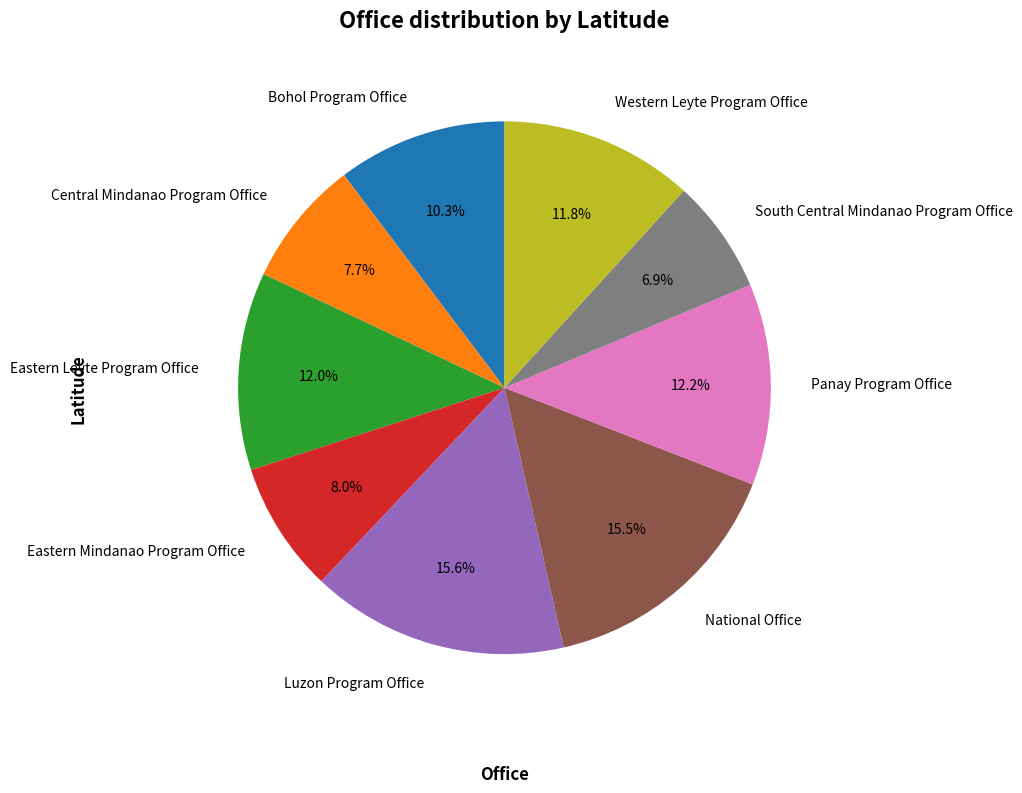

Does any single category account for the majority?

No